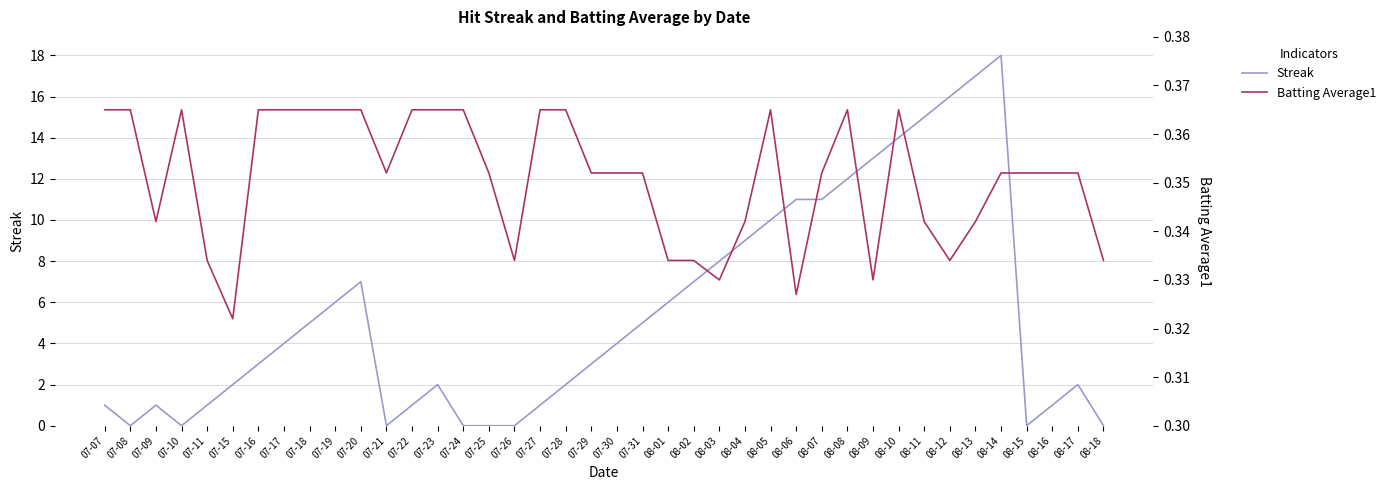

How many data points in Streak are above 4?

18